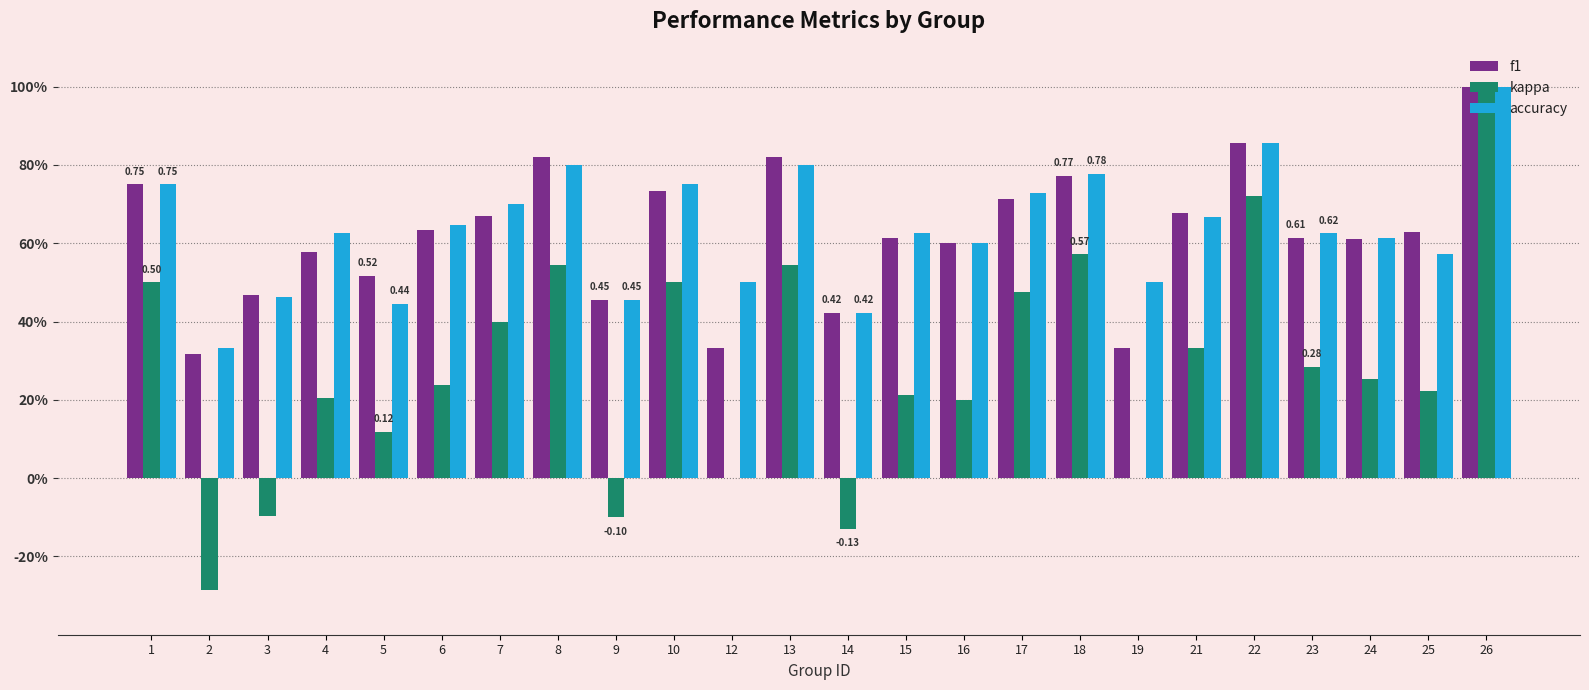

At how many categories does at least one series exceed 0?

24